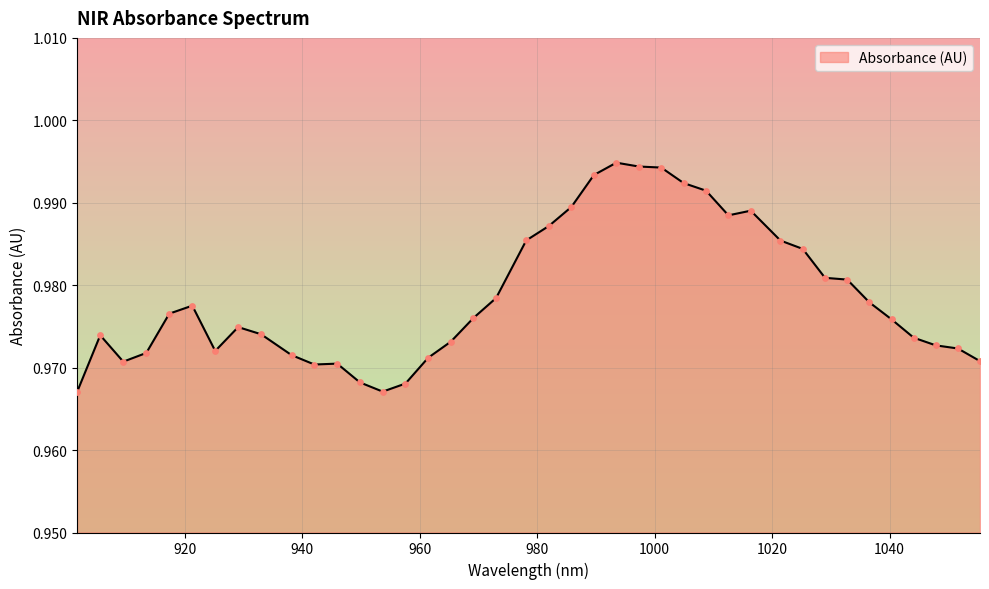

Is this an area chart (filled region under the line)?

Yes